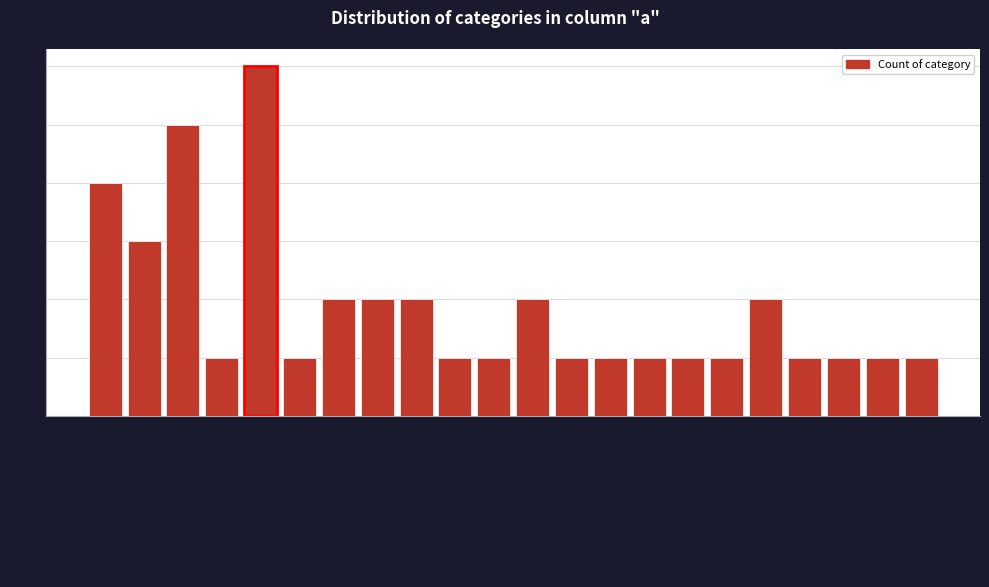

Reading right to left, extract all data points from this chart.

1	1	1	1	2	1	1	1	1	1	2	1	1	2	2	2	1	6	1	5	3	4